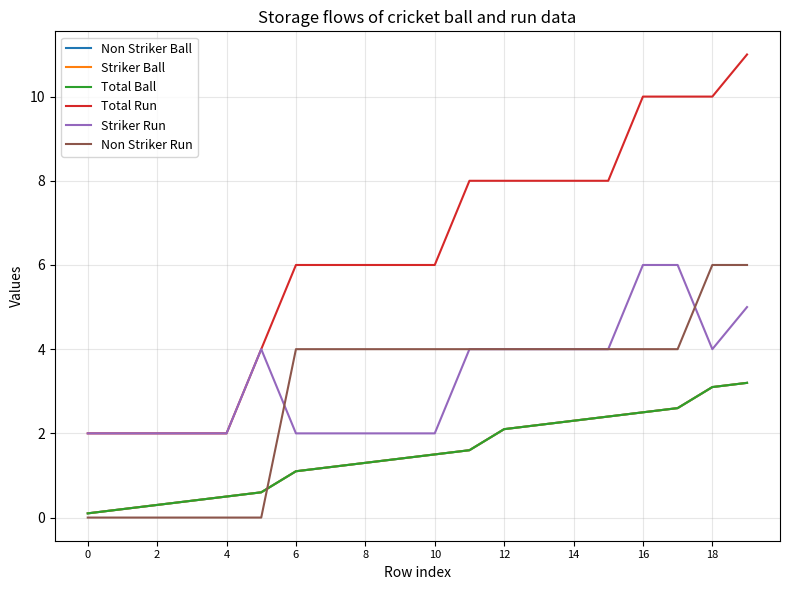

What is the minimum value for Total Ball?

0.1